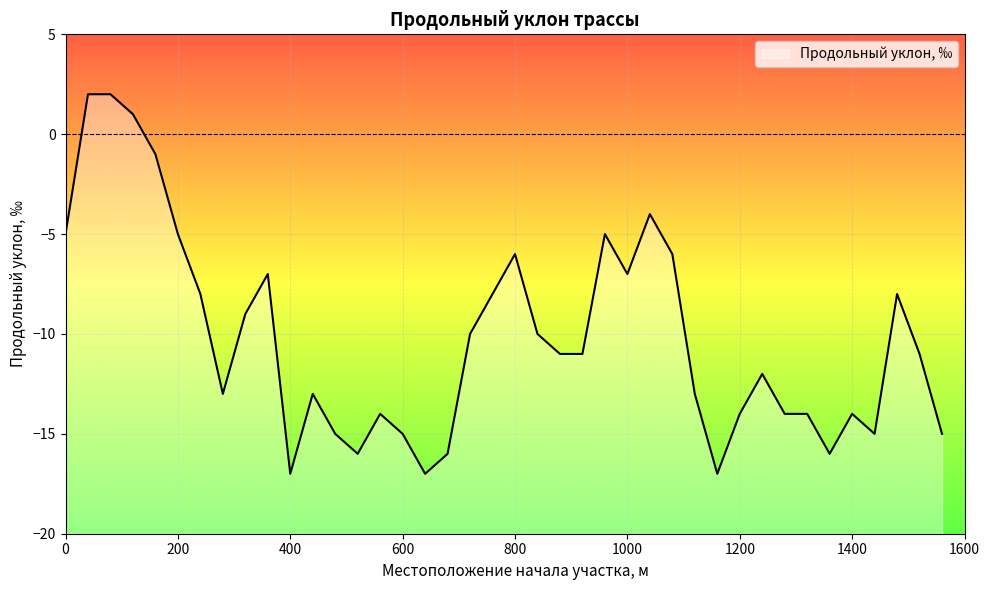

Which label corresponds to the largest value in the chart?

40